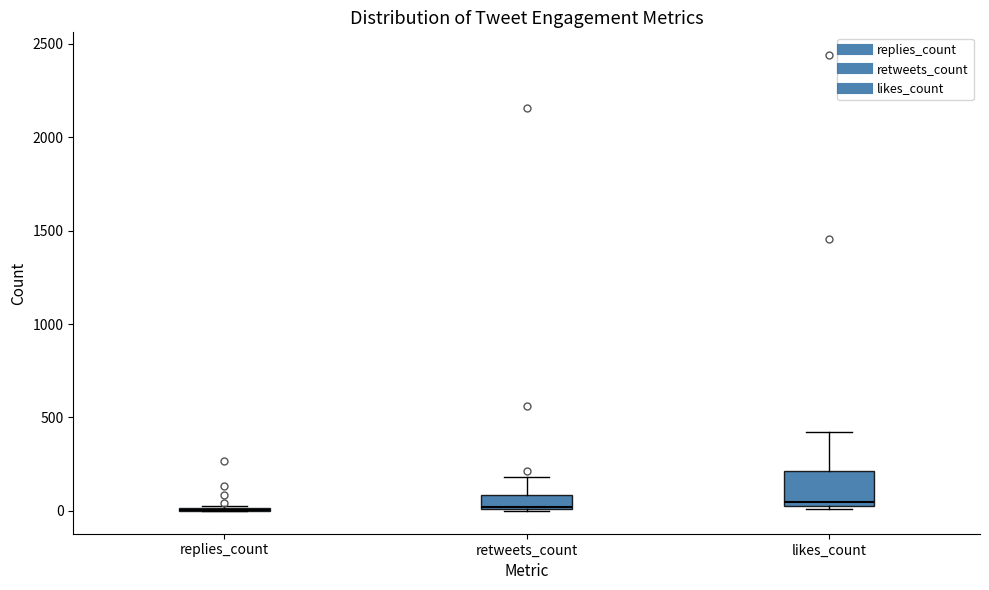

Where is the upper edge of the box for retweets_count on the y-axis? The values are not printed on the chart, so give them approximately, as read against the axis.

100